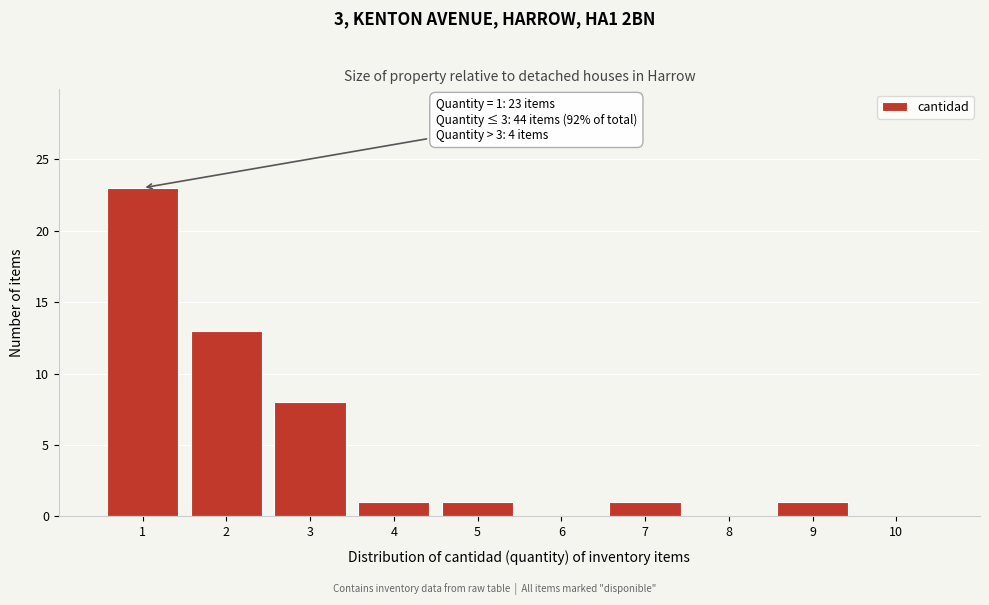

Over which range of the x-axis is the bar tallest?

0.5 to 1.5